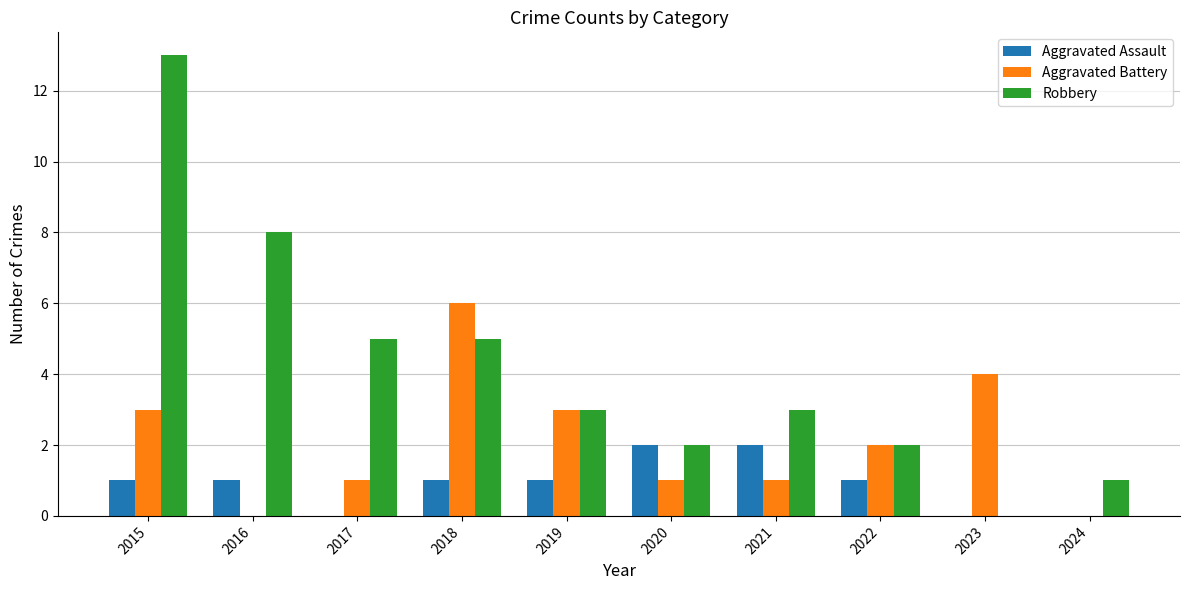

How many distinct data groups are displayed?

3